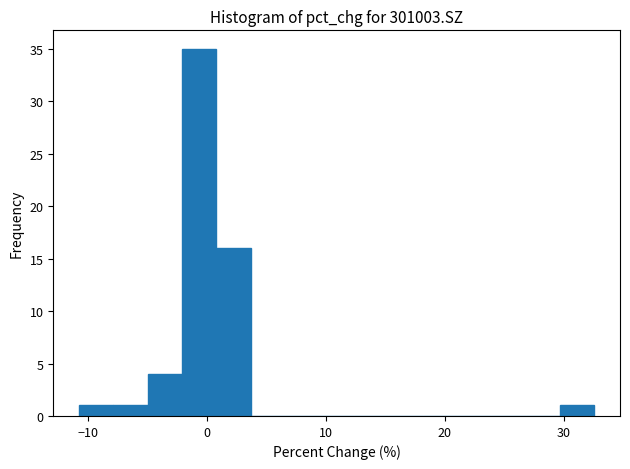

Around what value on the x-axis is the tallest bar? Give the approximate position of its centre, as read against the axis.

-1